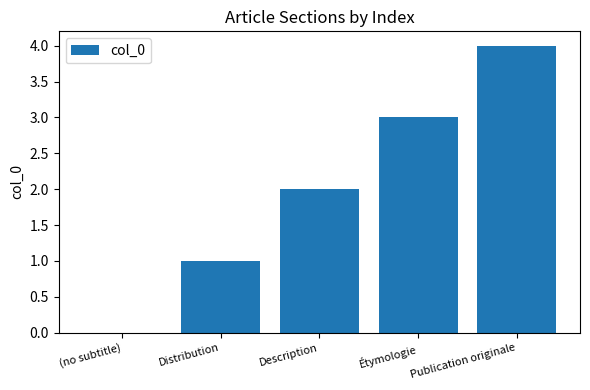

Between Publication originale and Description, which is larger?

Publication originale